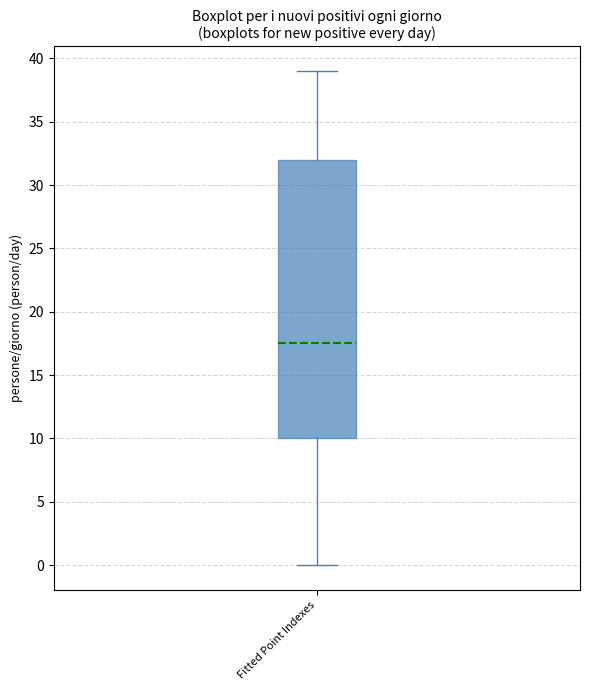

Where does the median line of the box for Fitted Point Indexes sit on the y-axis? The values are not printed on the chart, so give them approximately, as read against the axis.

17.5